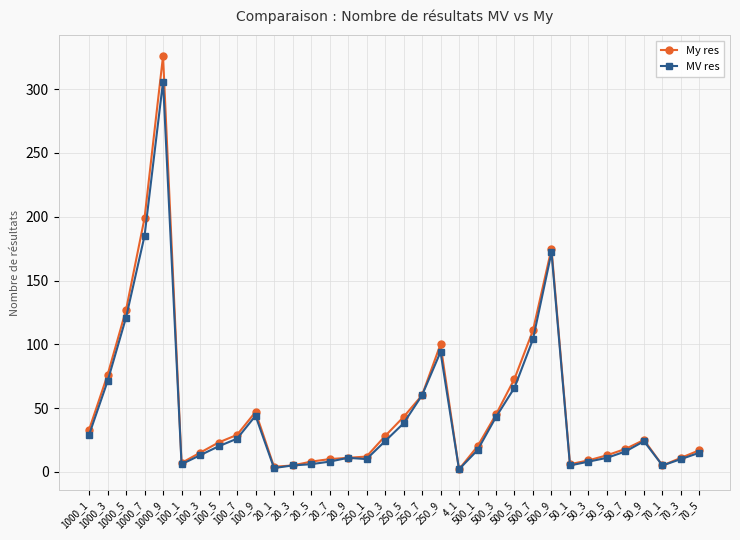

What is the value of the My res point at the 33rd from the left?

11